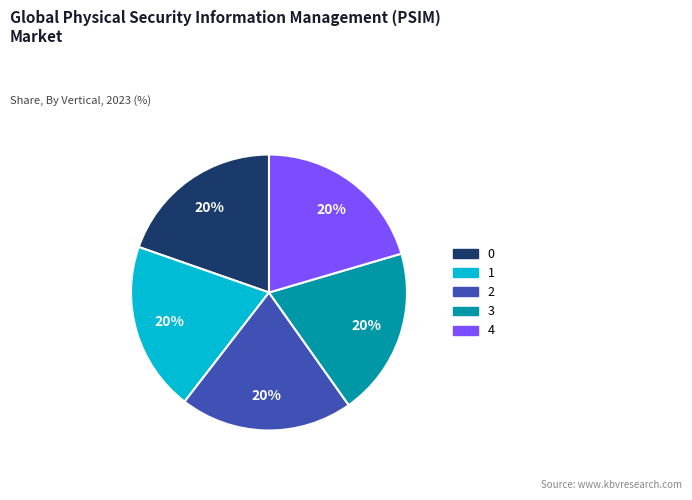

What percentage is the 1 slice, to the nearest percent?

20%